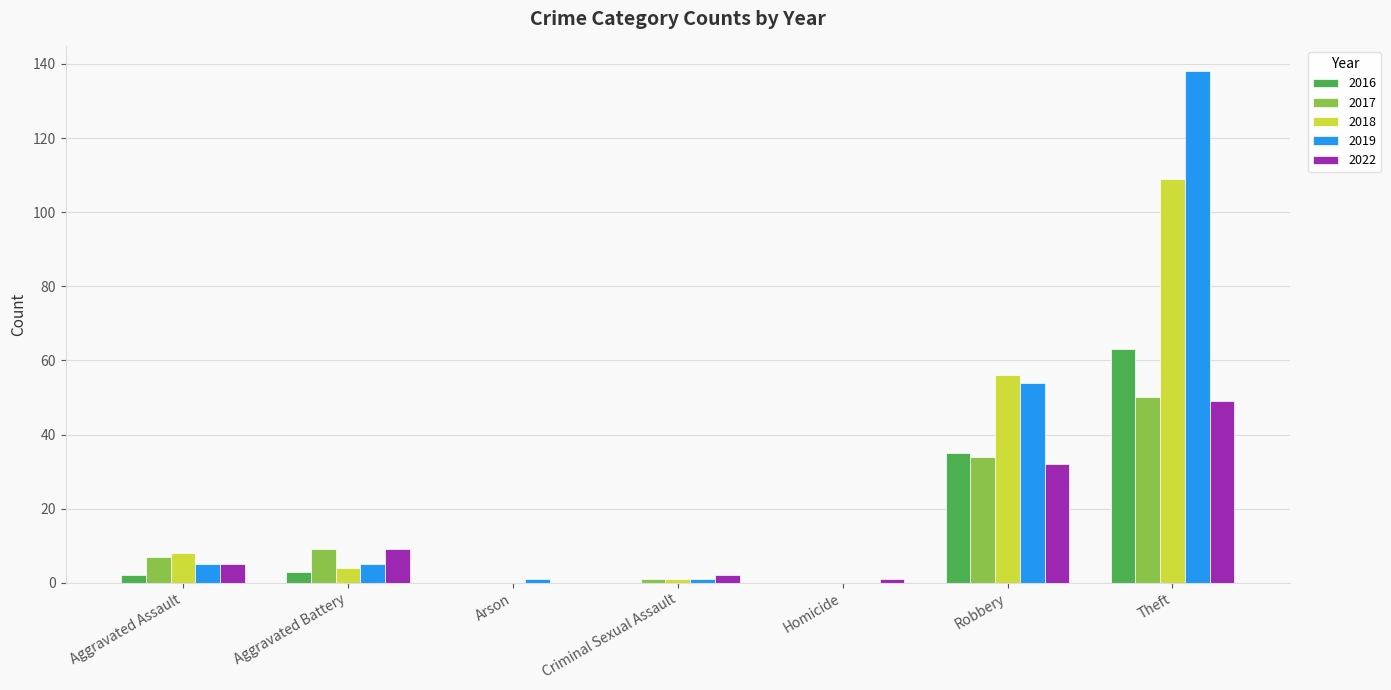

Which series has the widest spread of values?

2019